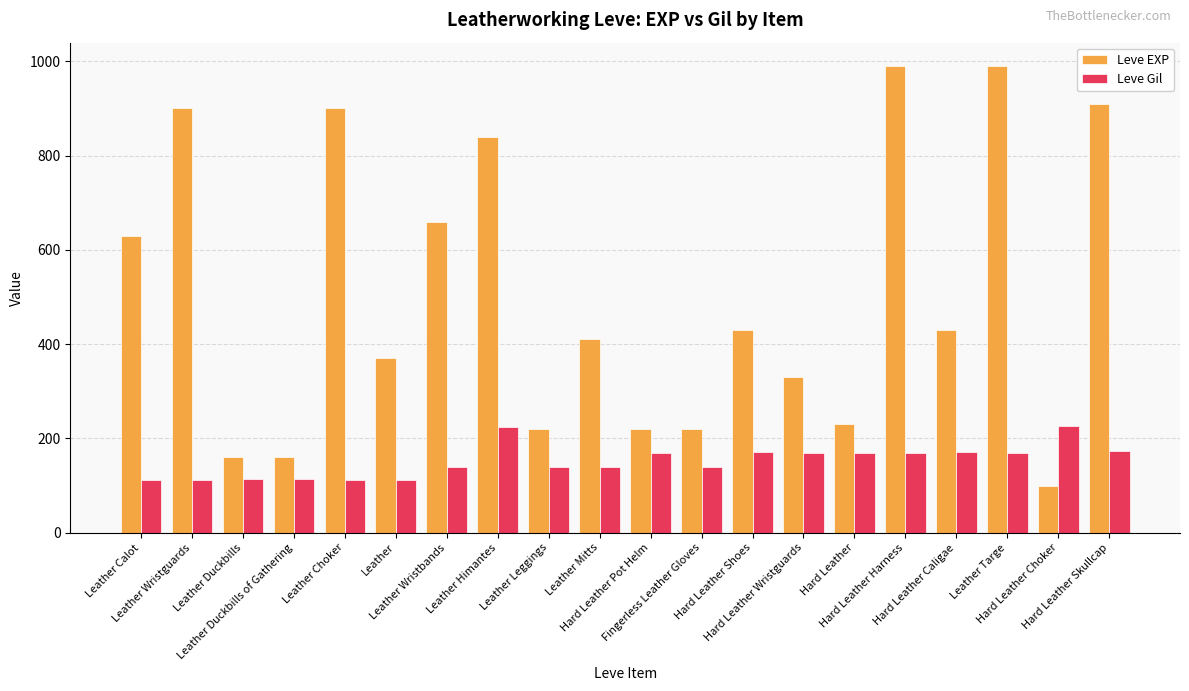

Which series has the largest total across all categories?

Leve EXP